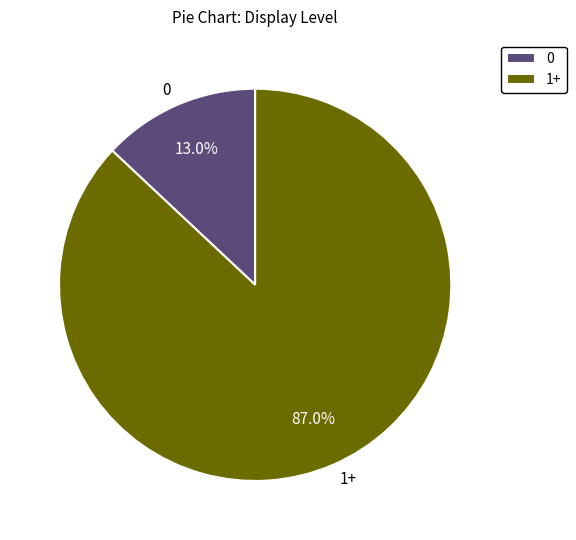

Rank the categories by value from highest to lowest.

1+, 0